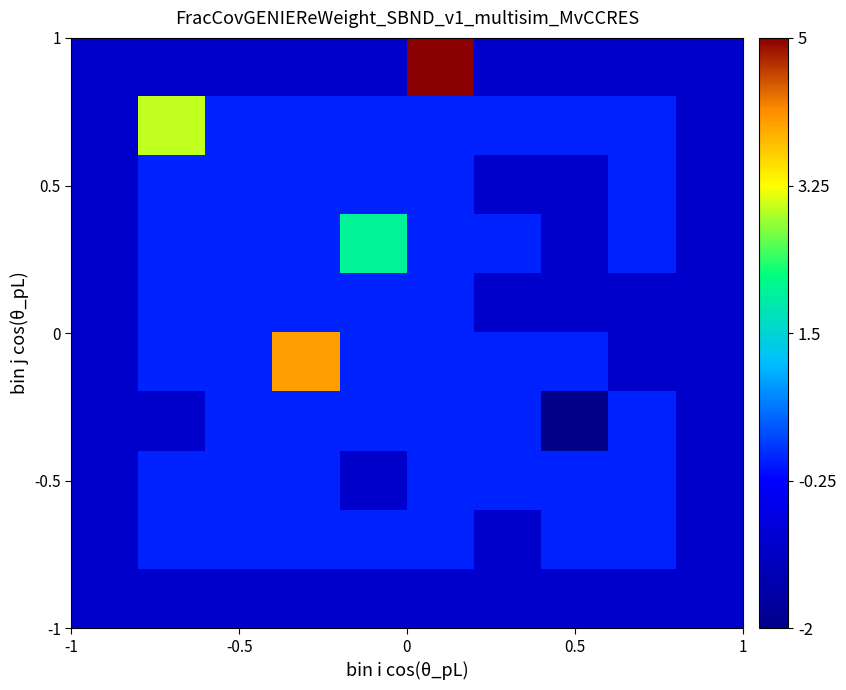

How many categories are shown in the chart?

10